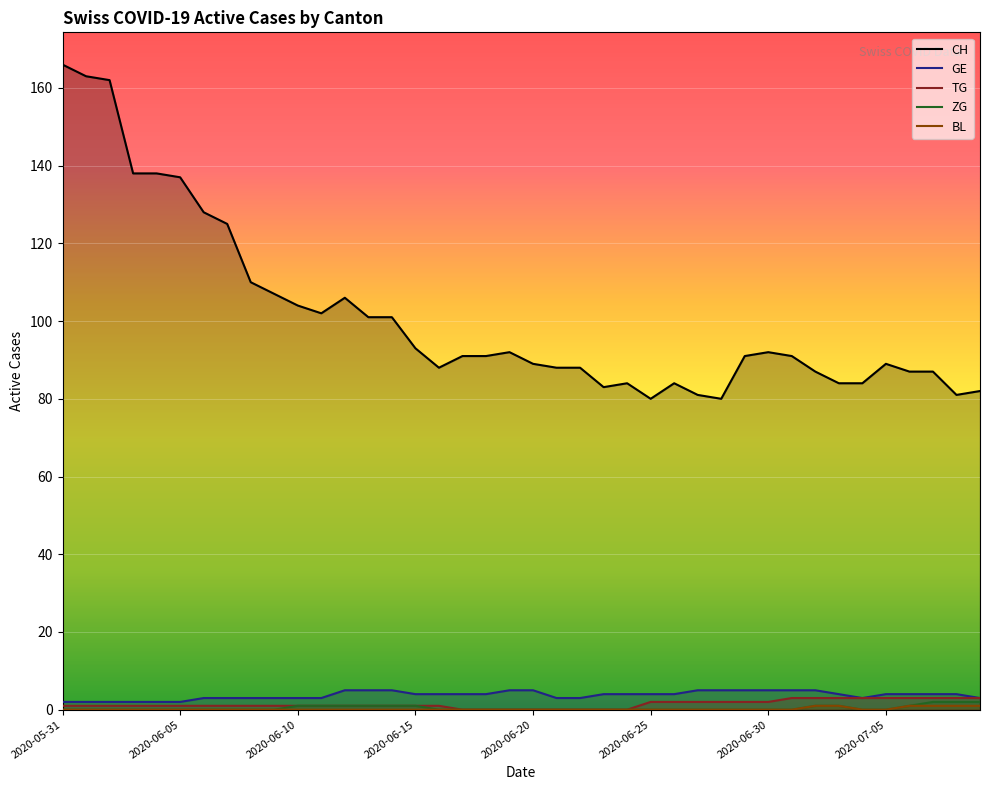

What is the spread (max minus min) of values at 16?

88